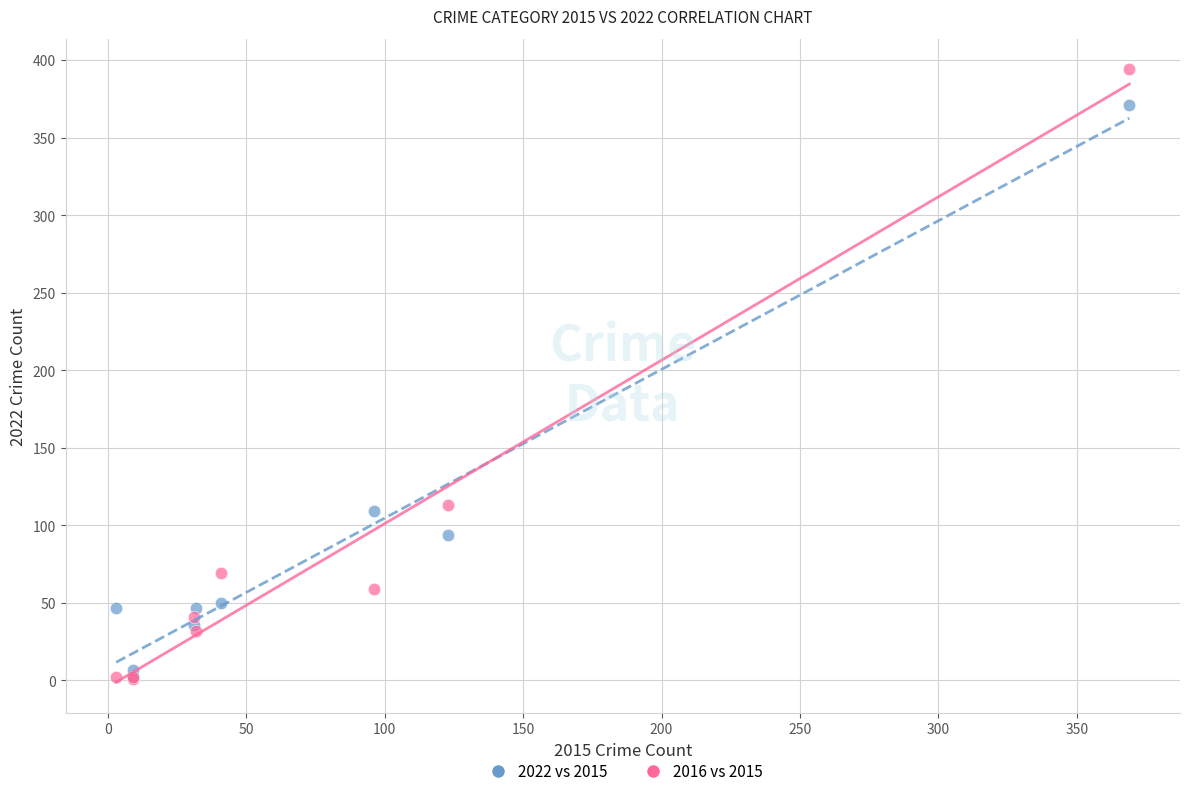

What are all the series names shown in the legend?

2022 vs 2015, 2016 vs 2015